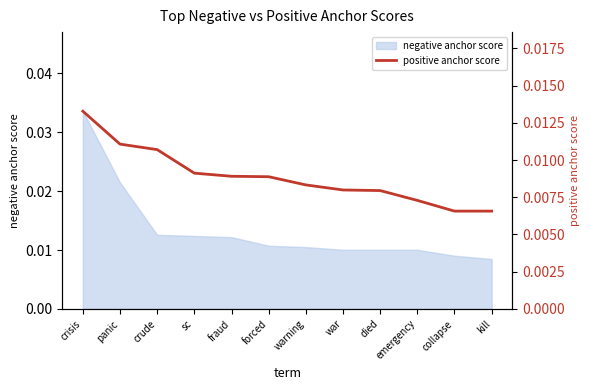

Is it true that the value at kill is 0.0?

True